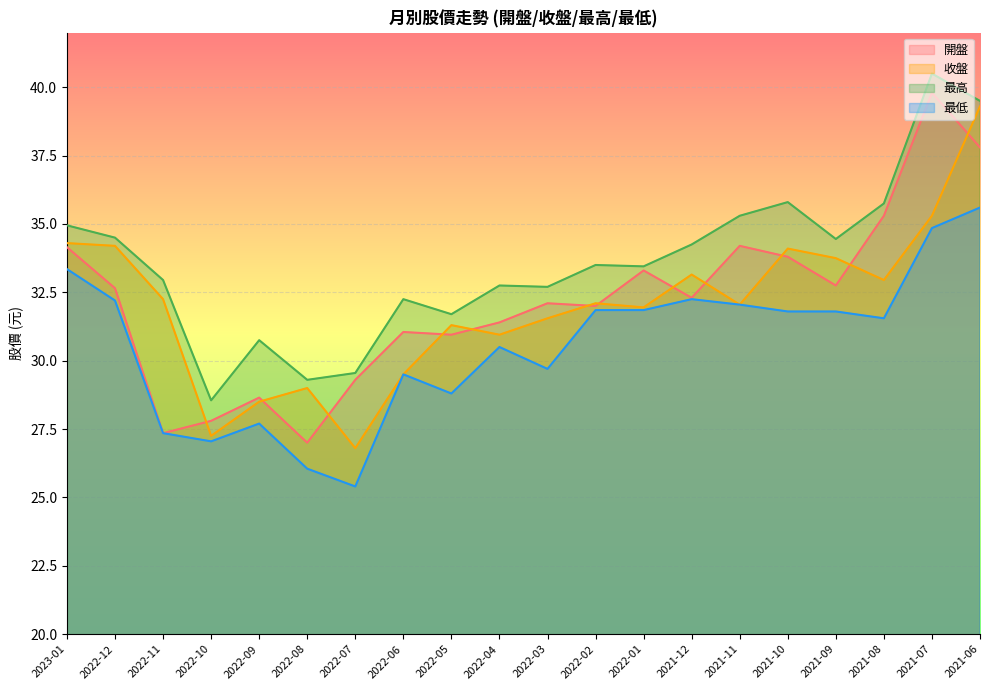

Reading left to right, what are all the values shown in this chart?

開盤: 2023-01=34.1	2022-12=32.6	2022-11=27.4	2022-10=27.8	2022-09=28.6	2022-08=27.0	2022-07=29.3	2022-06=31.1	2022-05=30.9	2022-04=31.4	2022-03=32.1	2022-02=32.0	2022-01=33.3	2021-12=32.3	2021-11=34.2	2021-10=33.8	2021-09=32.8	2021-08=35.3	2021-07=39.8	2021-06=37.8
收盤: 2023-01=34.3	2022-12=34.2	2022-11=32.2	2022-10=27.2	2022-09=28.5	2022-08=29.0	2022-07=26.8	2022-06=29.5	2022-05=31.3	2022-04=30.9	2022-03=31.6	2022-02=32.1	2022-01=31.9	2021-12=33.1	2021-11=32.0	2021-10=34.1	2021-09=33.8	2021-08=33.0	2021-07=35.3	2021-06=39.3
最高: 2023-01=35.0	2022-12=34.5	2022-11=33.0	2022-10=28.6	2022-09=30.8	2022-08=29.3	2022-07=29.6	2022-06=32.2	2022-05=31.7	2022-04=32.8	2022-03=32.7	2022-02=33.5	2022-01=33.5	2021-12=34.2	2021-11=35.3	2021-10=35.8	2021-09=34.5	2021-08=35.8	2021-07=40.5	2021-06=39.5
最低: 2023-01=33.4	2022-12=32.2	2022-11=27.4	2022-10=27.1	2022-09=27.7	2022-08=26.1	2022-07=25.4	2022-06=29.5	2022-05=28.8	2022-04=30.5	2022-03=29.7	2022-02=31.9	2022-01=31.9	2021-12=32.2	2021-11=32.0	2021-10=31.8	2021-09=31.8	2021-08=31.6	2021-07=34.9	2021-06=35.6